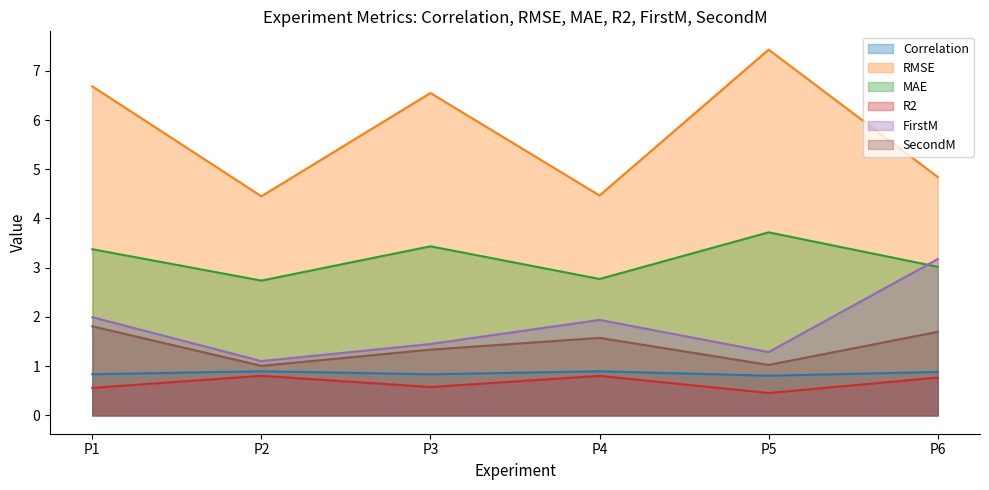

True or false: Correlation and SecondM intersect in this chart.

False